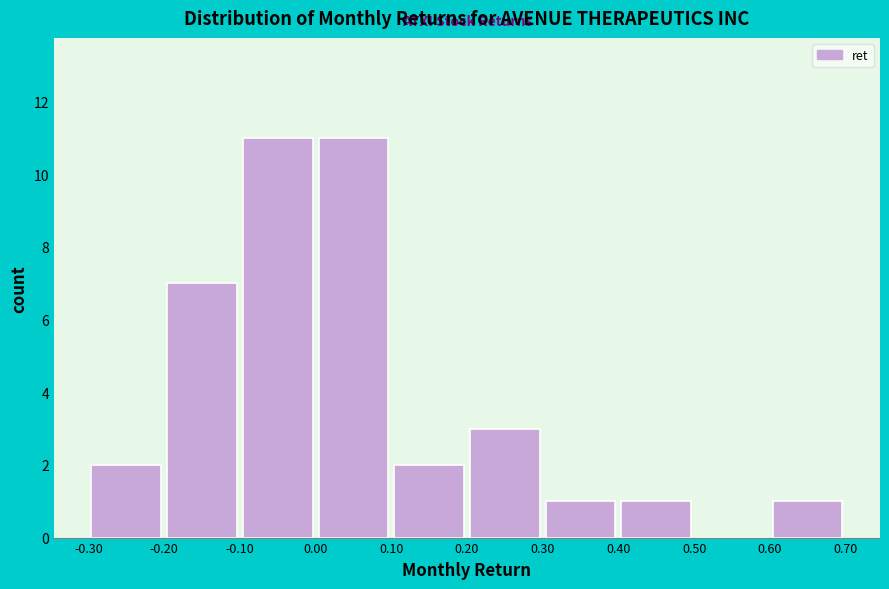

Reading left to right, transcribe this chart: for each bar, give the range it covers on the x-axis and its height. The values are not printed on the chart, so give them approximately, as read against the axis.

-0.30 to -0.20: 2
-0.20 to -0.10: 7
-0.10 to 0.00: 11
0.00 to 0.10: 11
0.10 to 0.20: 2
0.20 to 0.30: 3
0.30 to 0.40: 1
0.40 to 0.50: 1
0.50 to 0.60: 0
0.60 to 0.70: 1